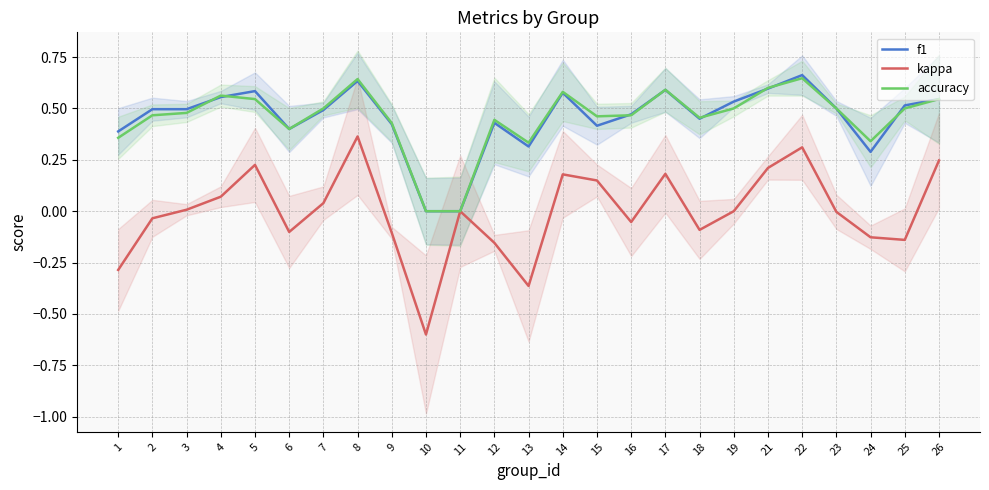

Count the number of categories in the chart.

25